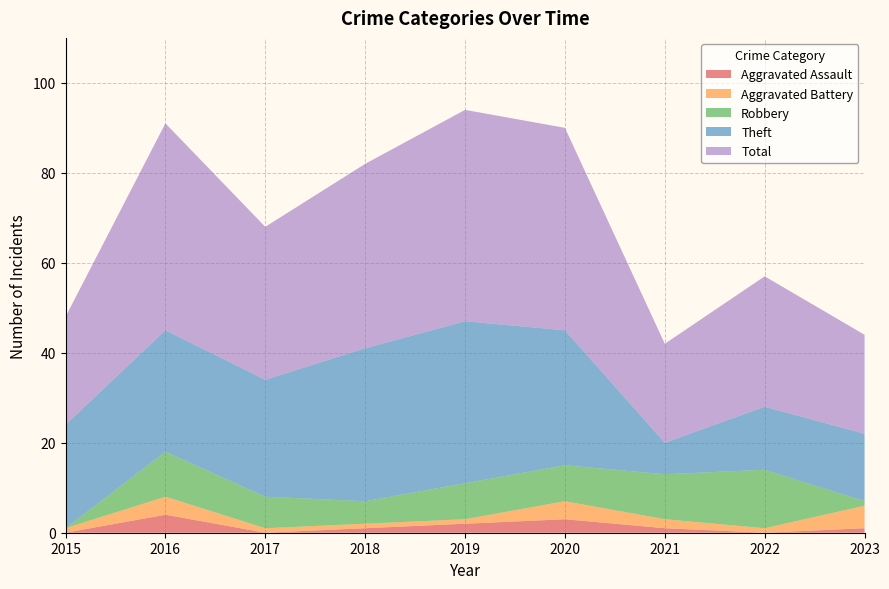

Reading left to right, transcribe all the data shown in this chart.

Aggravated Assault: 0	4	0	1	2	3	1	0	1
Aggravated Battery: 1	4	1	1	1	4	2	1	5
Robbery: 0	10	7	5	8	8	10	13	1
Theft: 23	27	26	34	36	30	7	14	15
Total: 24	46	34	41	47	45	22	29	22